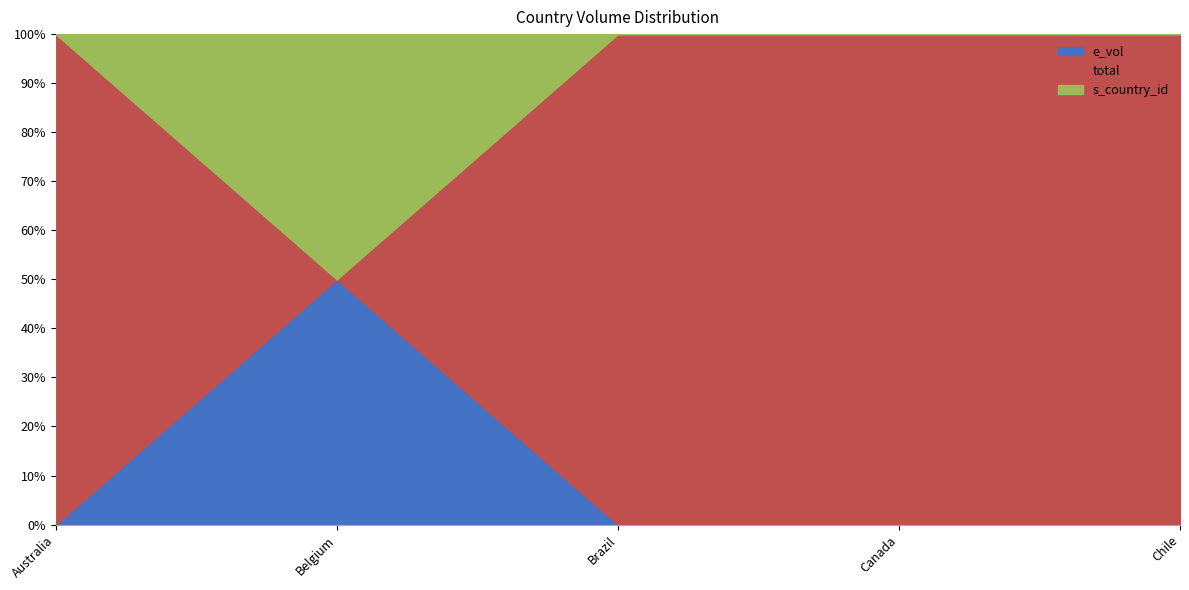

At how many categories does at least one series exceed 6473683?

1